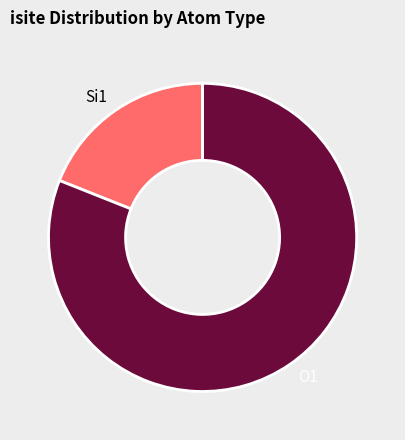

Which slice is the smallest?

Si1